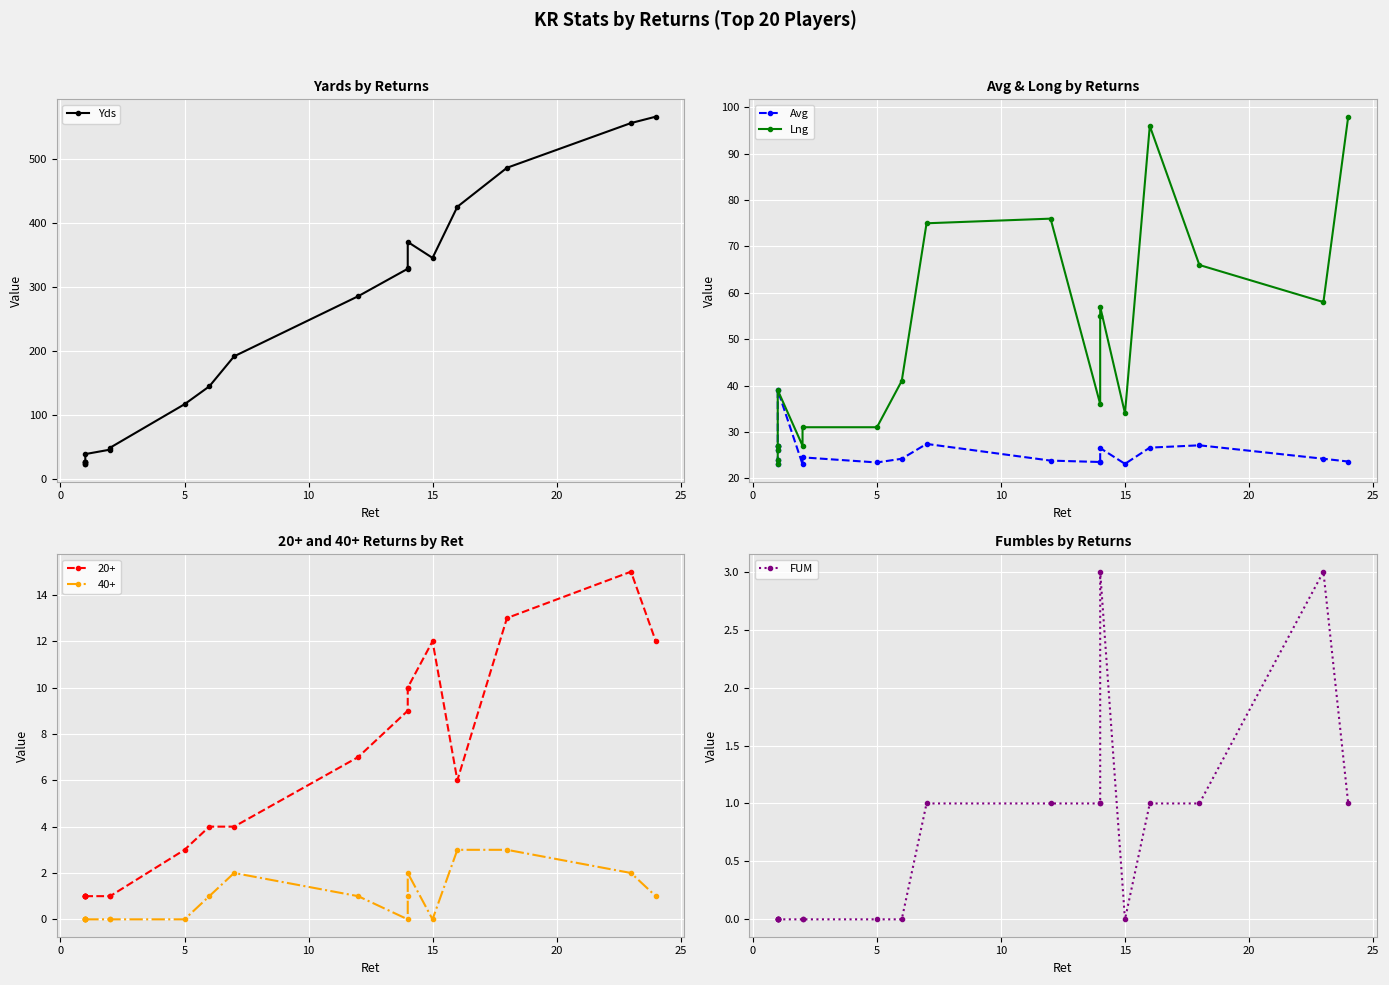

What is the value of the Lng point at the 15th from the left?

57.0